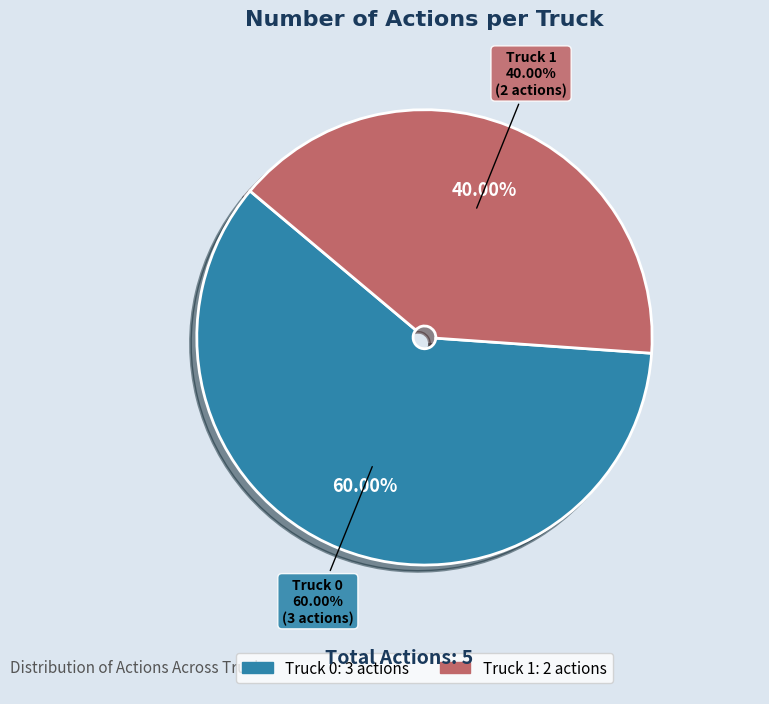

What percentage is the Truck 1 slice, to the nearest percent?

40%